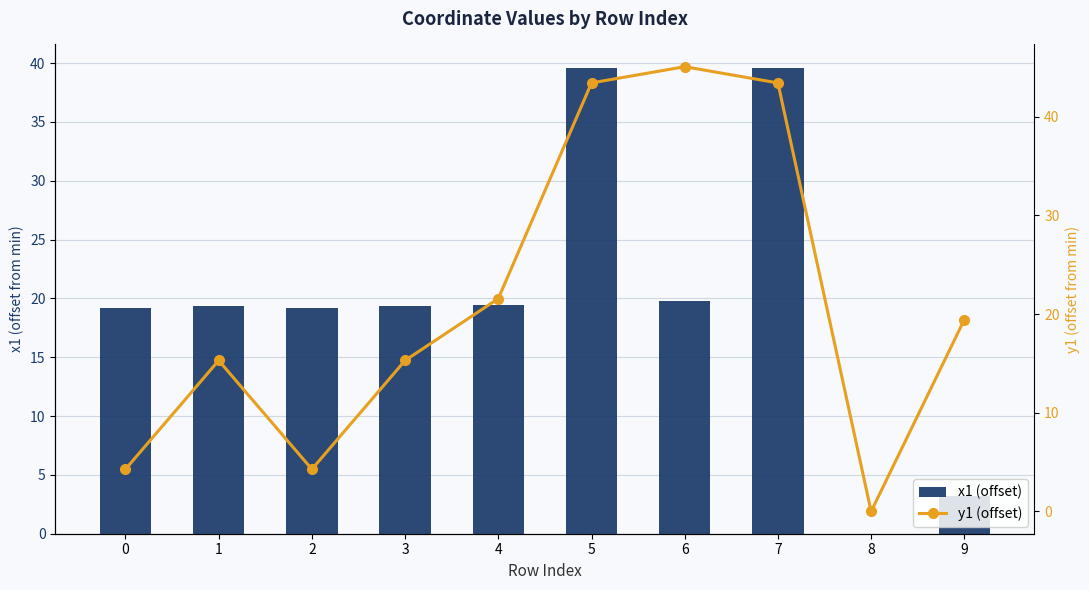

What is the average value of the x1 (offset) series?

19.9